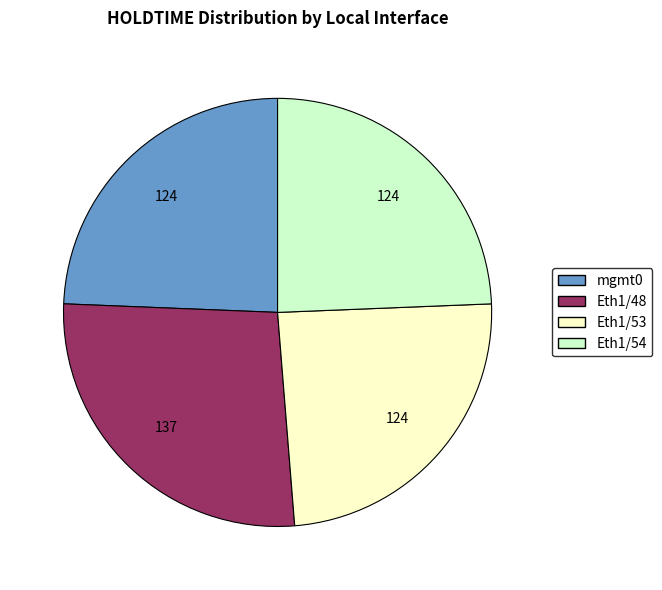

The Eth1/54 slice represents 24% of the pie. True or false?

True